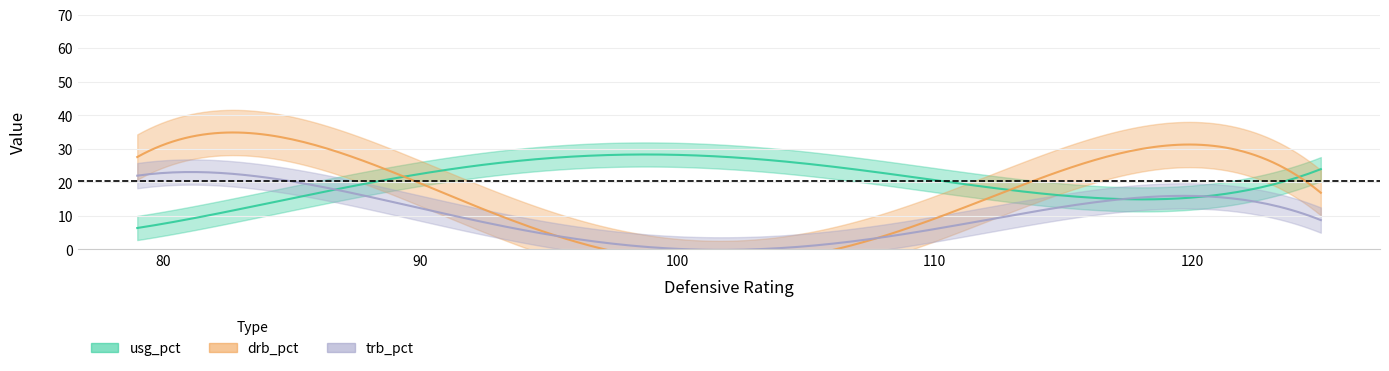

Which series has the widest spread of values?

drb_pct